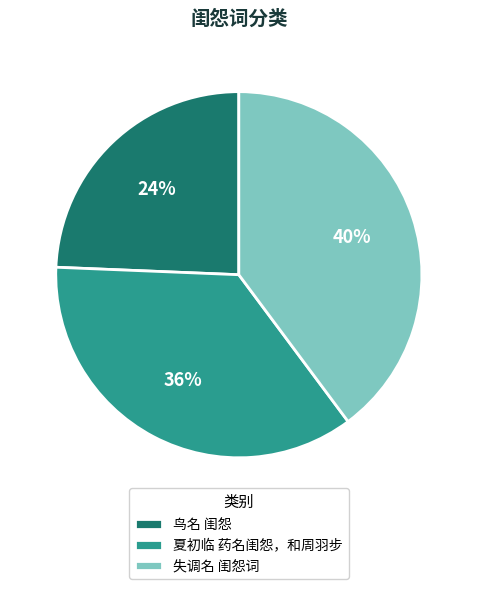

Which has a higher value, 鸟名 闺怨 or 夏初临 药名闺怨，和周羽步?

夏初临 药名闺怨，和周羽步